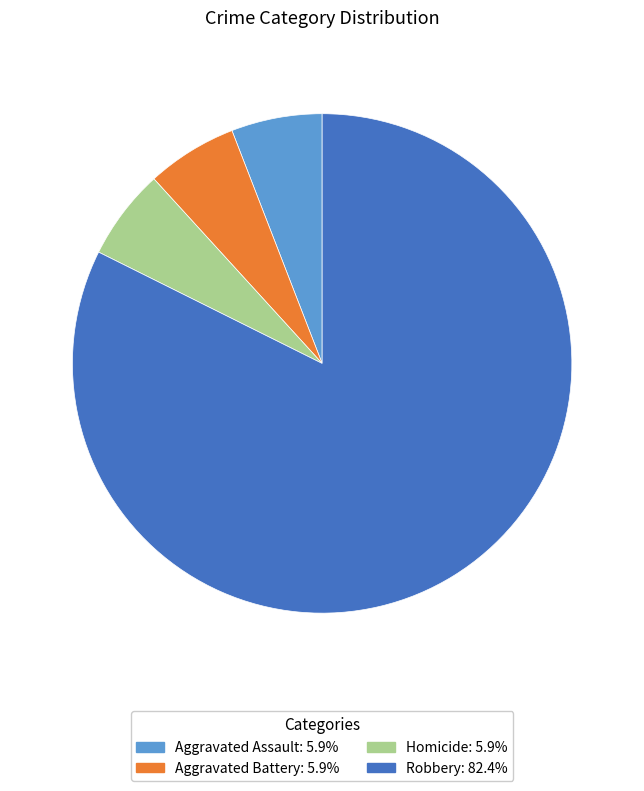

Does Aggravated Assault account for over 50% of the chart?

No